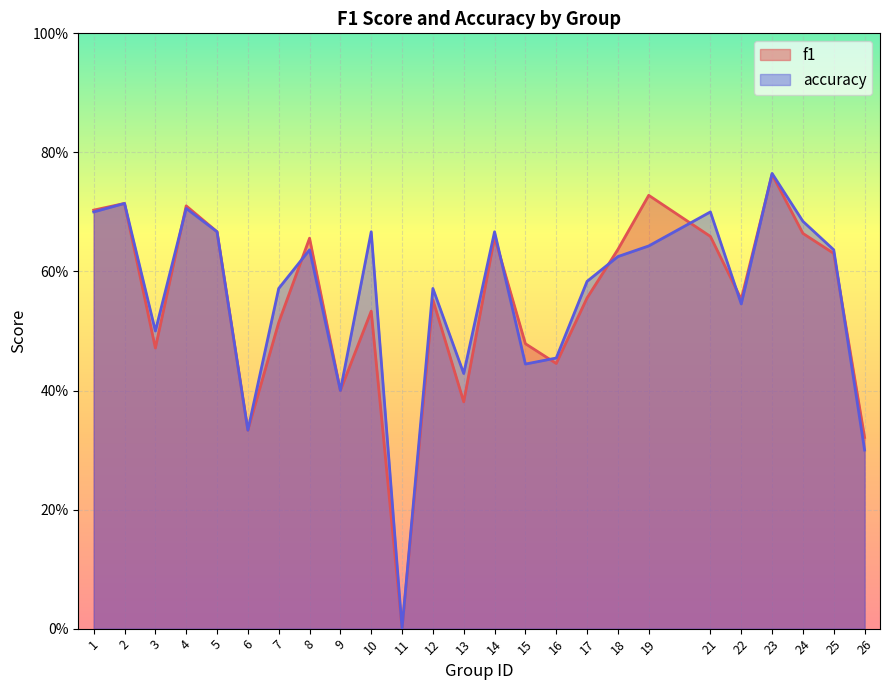

At which category is the sum across all series the highest?

23